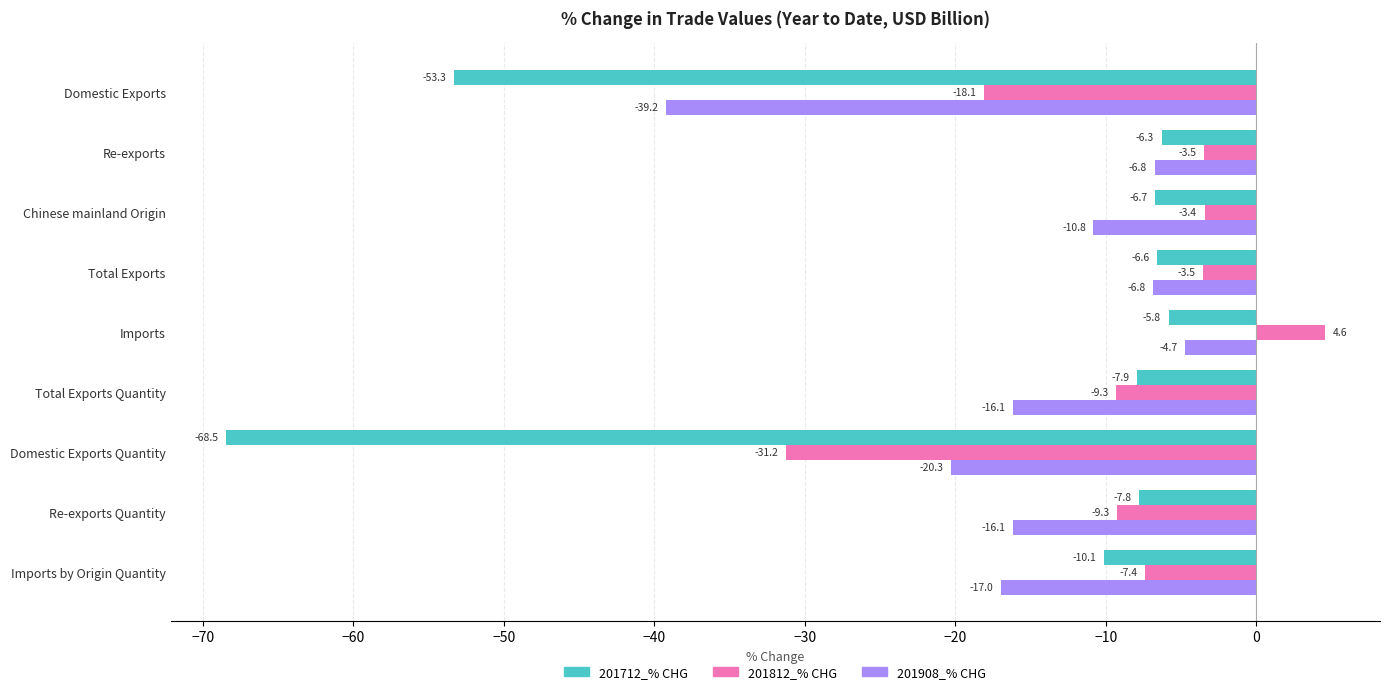

How many values in 201812_% CHG are above zero?

1